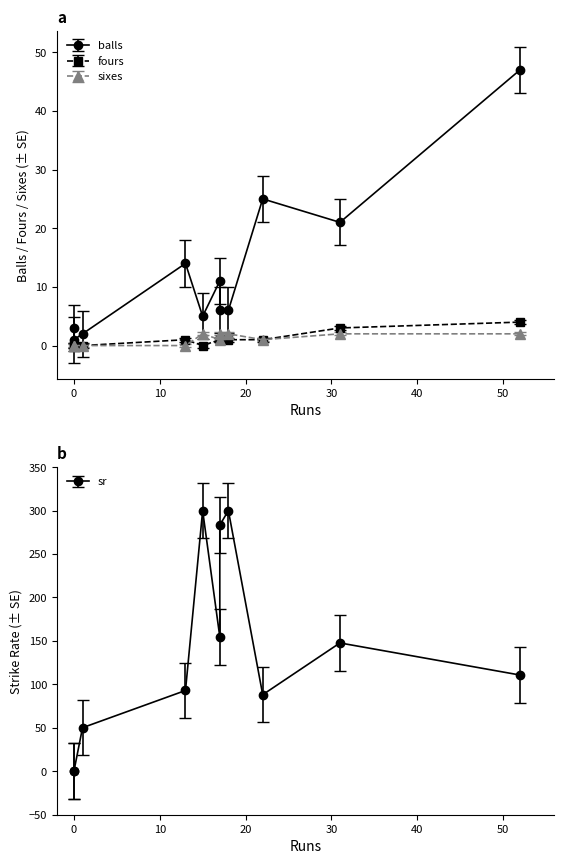

Reading left to right, transcribe all the data shown in this chart.

balls: 47.0	5.0	25.0	11.0	14.0	3.0	2.0	21.0	6.0	1.0	6.0
sr: 110.6	300.0	88.0	154.5	92.8	0.0	50.0	147.6	283.3	0.0	300.0
fours: 4.0	0.0	1.0	1.0	1.0	0.0	0.0	3.0	1.0	0.0	1.0
sixes: 2.0	2.0	1.0	1.0	0.0	0.0	0.0	2.0	2.0	0.0	2.0